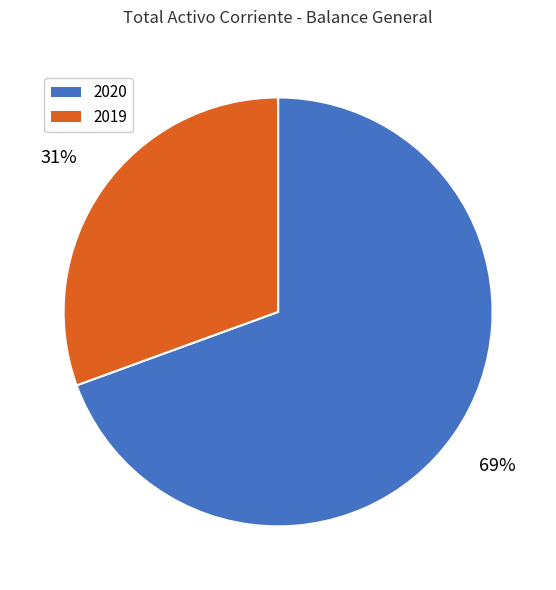

To the nearest percent, what is the average slice percentage?

50%